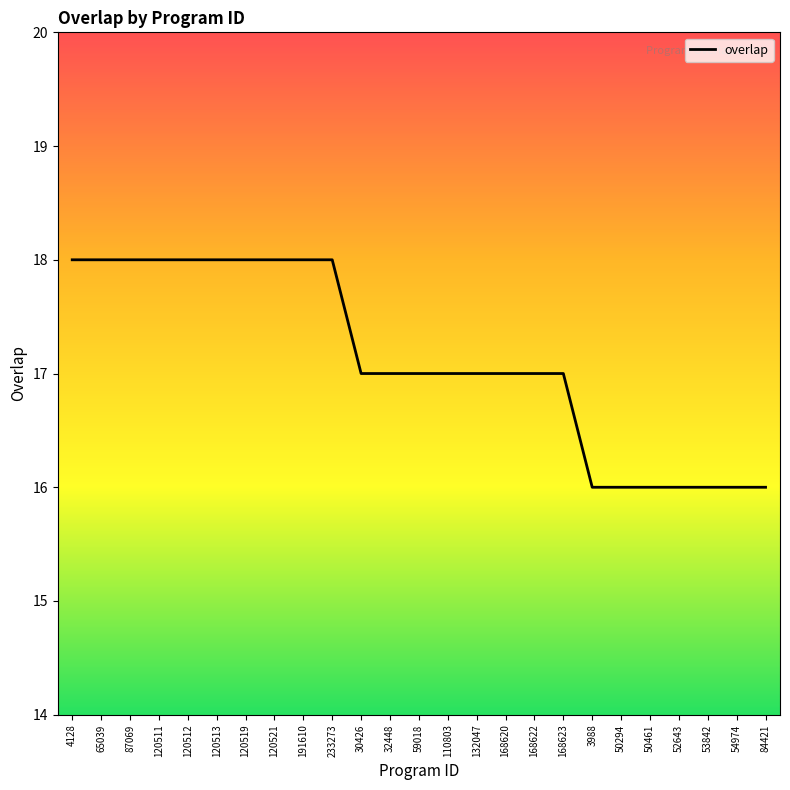

Between 120521 and 54974, which is larger?

120521